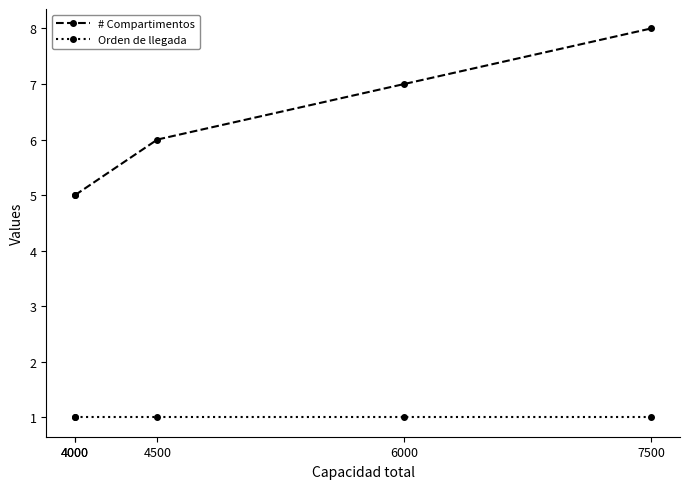

What is the spread (max minus min) of values at 4000?

4